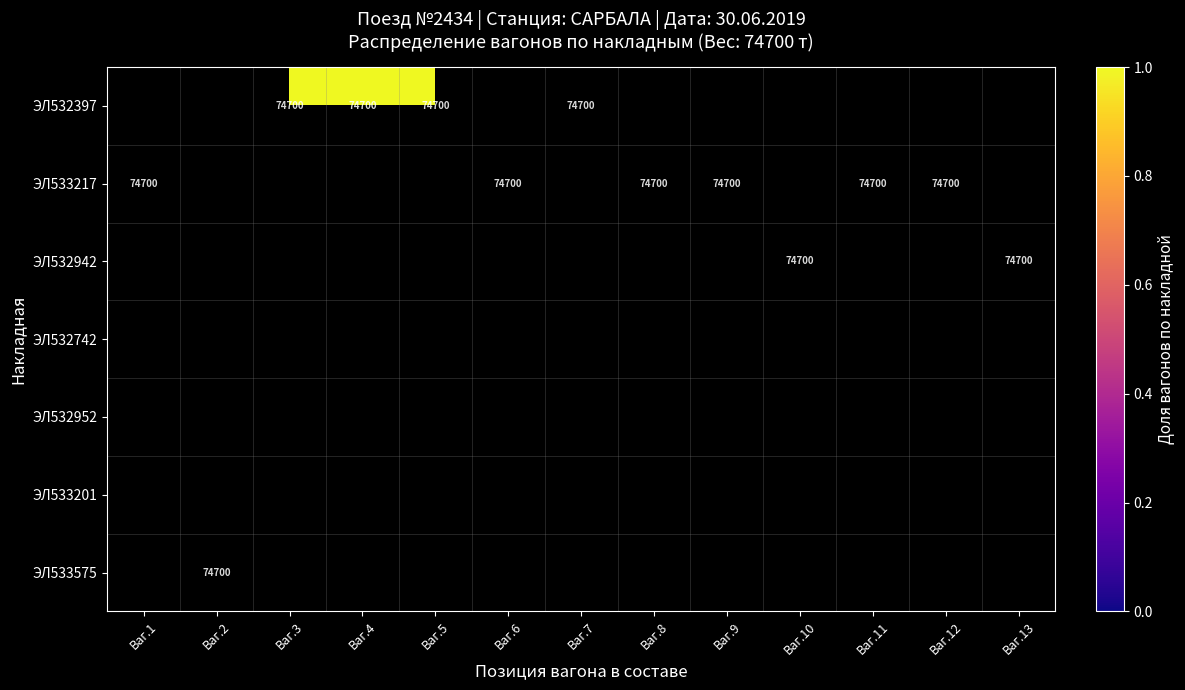

At which category does the chart reach its peak across all series?

Ваг.3